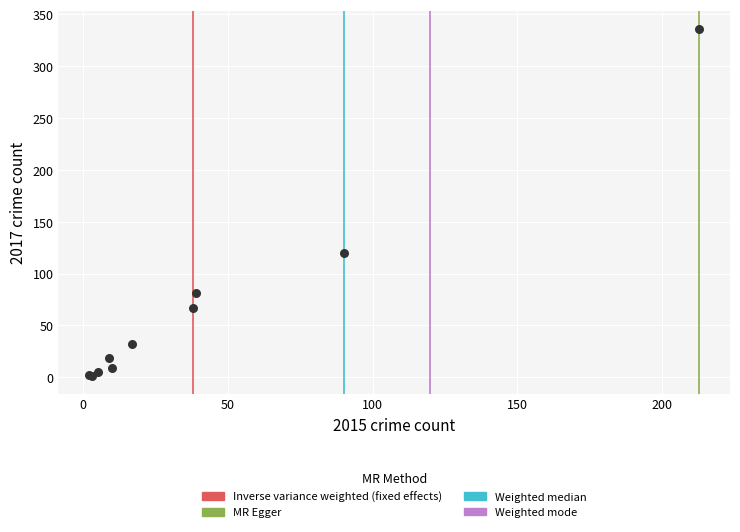

What Y value in the scatter plot is closest to 168?

120